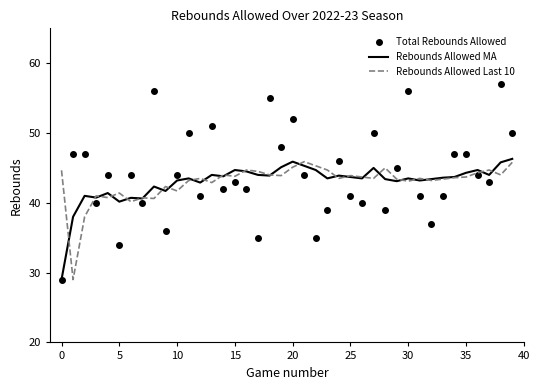

What is the maximum value for Rebounds Allowed MA?

46.3